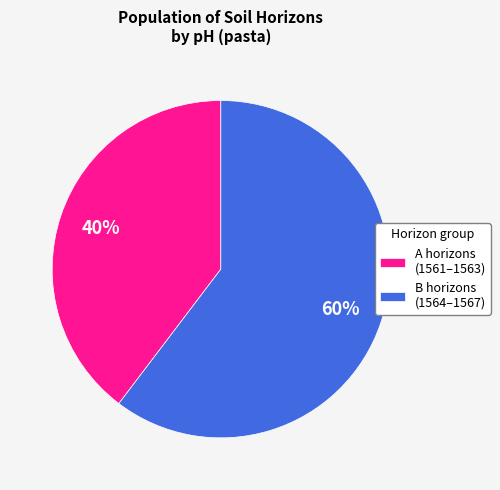

To the nearest percent, what is the combined percentage of B horizons (1564–1567) and A horizons (1561–1563)?

100%